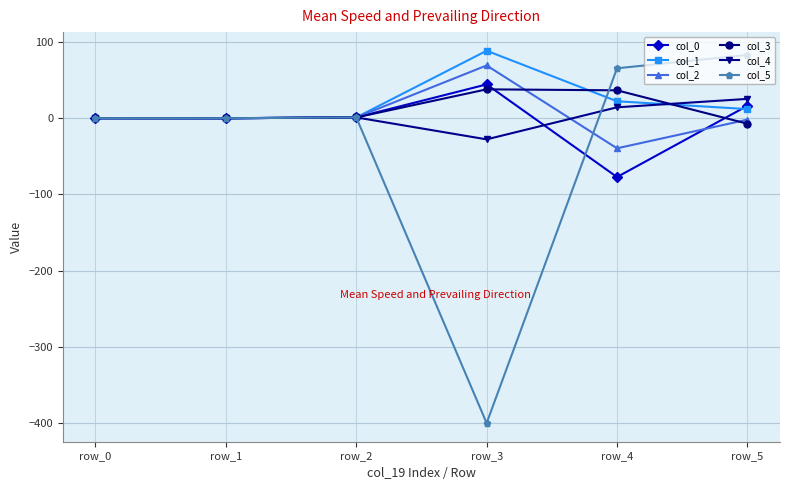

At which category is the sum across all series the highest?

row_5